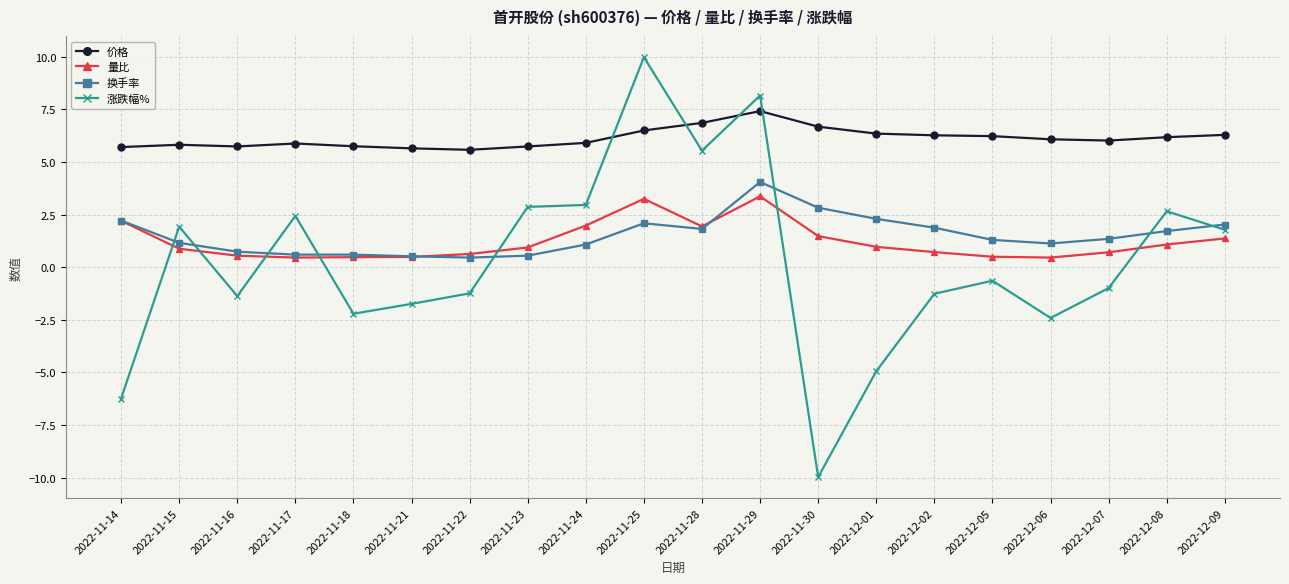

Is it true that 涨跌幅% equals -2.2 at 2022-11-18?

True